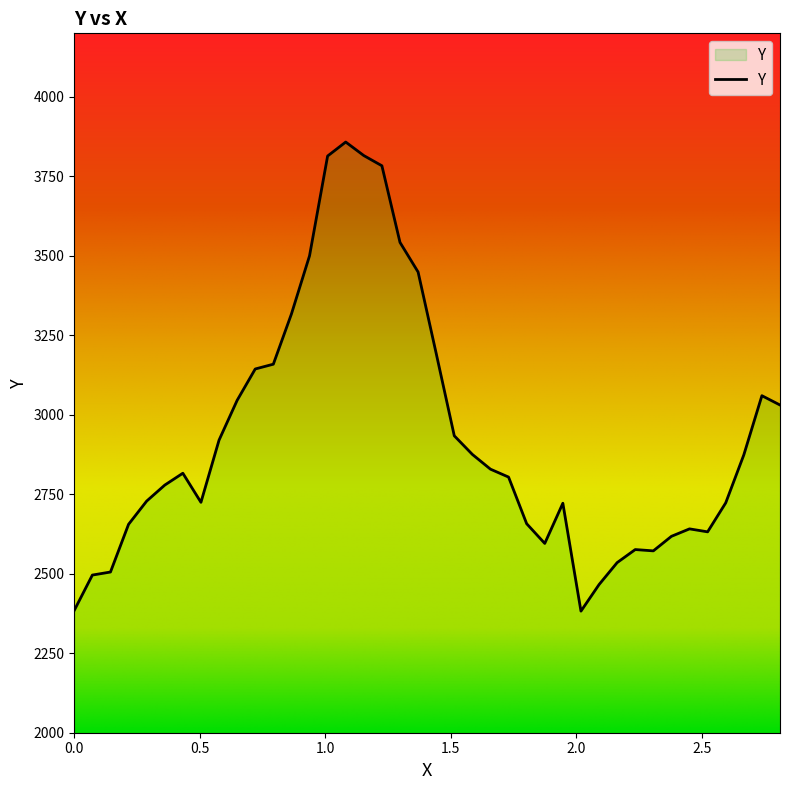

What is the maximum value shown in the chart?

3858.0